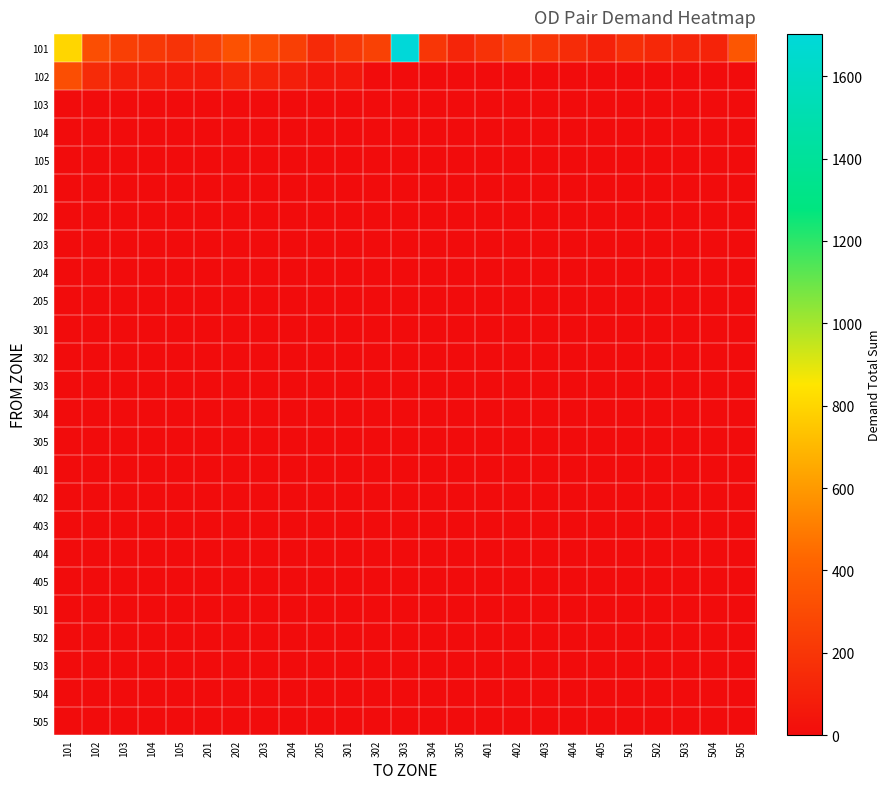

Reading right to left, extract all data points from this chart.

101: 505=353.6	504=110.4	503=121.4	502=135.0	501=162.9	405=102.7	404=155.6	403=196.4	402=242.7	401=182.6	305=122.7	304=200.6	303=1702.3	302=254.0	301=206.0	205=139.7	204=243.7	203=298.8	202=331.1	201=243.0	105=188.3	104=211.0	103=244.8	102=312.7	101=800.0
102: 505=0.0	504=0.0	503=0.0	502=0.0	501=0.0	405=0.0	404=0.0	403=0.0	402=0.0	401=0.0	305=0.0	304=0.0	303=0.0	302=0.0	301=53.6	205=47.7	204=87.9	203=106.7	202=123.4	201=65.5	105=67.7	104=75.5	103=86.3	102=148.6	101=312.7
103: 505=0.0	504=0.0	503=0.0	502=0.0	501=0.0	405=0.0	404=0.0	403=0.0	402=0.0	401=0.0	305=0.0	304=0.0	303=0.0	302=0.0	301=0.0	205=0.0	204=0.0	203=0.0	202=0.0	201=0.0	105=0.0	104=0.0	103=0.0	102=0.0	101=0.0
104: 505=0.0	504=0.0	503=0.0	502=0.0	501=0.0	405=0.0	404=0.0	403=0.0	402=0.0	401=0.0	305=0.0	304=0.0	303=0.0	302=0.0	301=0.0	205=0.0	204=0.0	203=0.0	202=0.0	201=0.0	105=0.0	104=0.0	103=0.0	102=0.0	101=0.0
105: 505=0.0	504=0.0	503=0.0	502=0.0	501=0.0	405=0.0	404=0.0	403=0.0	402=0.0	401=0.0	305=0.0	304=0.0	303=0.0	302=0.0	301=0.0	205=0.0	204=0.0	203=0.0	202=0.0	201=0.0	105=0.0	104=0.0	103=0.0	102=0.0	101=0.0
201: 505=0.0	504=0.0	503=0.0	502=0.0	501=0.0	405=0.0	404=0.0	403=0.0	402=0.0	401=0.0	305=0.0	304=0.0	303=0.0	302=0.0	301=0.0	205=0.0	204=0.0	203=0.0	202=0.0	201=0.0	105=0.0	104=0.0	103=0.0	102=0.0	101=0.0
202: 505=0.0	504=0.0	503=0.0	502=0.0	501=0.0	405=0.0	404=0.0	403=0.0	402=0.0	401=0.0	305=0.0	304=0.0	303=0.0	302=0.0	301=0.0	205=0.0	204=0.0	203=0.0	202=0.0	201=0.0	105=0.0	104=0.0	103=0.0	102=0.0	101=0.0
203: 505=0.0	504=0.0	503=0.0	502=0.0	501=0.0	405=0.0	404=0.0	403=0.0	402=0.0	401=0.0	305=0.0	304=0.0	303=0.0	302=0.0	301=0.0	205=0.0	204=0.0	203=0.0	202=0.0	201=0.0	105=0.0	104=0.0	103=0.0	102=0.0	101=0.0
204: 505=0.0	504=0.0	503=0.0	502=0.0	501=0.0	405=0.0	404=0.0	403=0.0	402=0.0	401=0.0	305=0.0	304=0.0	303=0.0	302=0.0	301=0.0	205=0.0	204=0.0	203=0.0	202=0.0	201=0.0	105=0.0	104=0.0	103=0.0	102=0.0	101=0.0
205: 505=0.0	504=0.0	503=0.0	502=0.0	501=0.0	405=0.0	404=0.0	403=0.0	402=0.0	401=0.0	305=0.0	304=0.0	303=0.0	302=0.0	301=0.0	205=0.0	204=0.0	203=0.0	202=0.0	201=0.0	105=0.0	104=0.0	103=0.0	102=0.0	101=0.0
301: 505=0.0	504=0.0	503=0.0	502=0.0	501=0.0	405=0.0	404=0.0	403=0.0	402=0.0	401=0.0	305=0.0	304=0.0	303=0.0	302=0.0	301=0.0	205=0.0	204=0.0	203=0.0	202=0.0	201=0.0	105=0.0	104=0.0	103=0.0	102=0.0	101=0.0
302: 505=0.0	504=0.0	503=0.0	502=0.0	501=0.0	405=0.0	404=0.0	403=0.0	402=0.0	401=0.0	305=0.0	304=0.0	303=0.0	302=0.0	301=0.0	205=0.0	204=0.0	203=0.0	202=0.0	201=0.0	105=0.0	104=0.0	103=0.0	102=0.0	101=0.0
303: 505=0.0	504=0.0	503=0.0	502=0.0	501=0.0	405=0.0	404=0.0	403=0.0	402=0.0	401=0.0	305=0.0	304=0.0	303=0.0	302=0.0	301=0.0	205=0.0	204=0.0	203=0.0	202=0.0	201=0.0	105=0.0	104=0.0	103=0.0	102=0.0	101=0.0
304: 505=0.0	504=0.0	503=0.0	502=0.0	501=0.0	405=0.0	404=0.0	403=0.0	402=0.0	401=0.0	305=0.0	304=0.0	303=0.0	302=0.0	301=0.0	205=0.0	204=0.0	203=0.0	202=0.0	201=0.0	105=0.0	104=0.0	103=0.0	102=0.0	101=0.0
305: 505=0.0	504=0.0	503=0.0	502=0.0	501=0.0	405=0.0	404=0.0	403=0.0	402=0.0	401=0.0	305=0.0	304=0.0	303=0.0	302=0.0	301=0.0	205=0.0	204=0.0	203=0.0	202=0.0	201=0.0	105=0.0	104=0.0	103=0.0	102=0.0	101=0.0
401: 505=0.0	504=0.0	503=0.0	502=0.0	501=0.0	405=0.0	404=0.0	403=0.0	402=0.0	401=0.0	305=0.0	304=0.0	303=0.0	302=0.0	301=0.0	205=0.0	204=0.0	203=0.0	202=0.0	201=0.0	105=0.0	104=0.0	103=0.0	102=0.0	101=0.0
402: 505=0.0	504=0.0	503=0.0	502=0.0	501=0.0	405=0.0	404=0.0	403=0.0	402=0.0	401=0.0	305=0.0	304=0.0	303=0.0	302=0.0	301=0.0	205=0.0	204=0.0	203=0.0	202=0.0	201=0.0	105=0.0	104=0.0	103=0.0	102=0.0	101=0.0
403: 505=0.0	504=0.0	503=0.0	502=0.0	501=0.0	405=0.0	404=0.0	403=0.0	402=0.0	401=0.0	305=0.0	304=0.0	303=0.0	302=0.0	301=0.0	205=0.0	204=0.0	203=0.0	202=0.0	201=0.0	105=0.0	104=0.0	103=0.0	102=0.0	101=0.0
404: 505=0.0	504=0.0	503=0.0	502=0.0	501=0.0	405=0.0	404=0.0	403=0.0	402=0.0	401=0.0	305=0.0	304=0.0	303=0.0	302=0.0	301=0.0	205=0.0	204=0.0	203=0.0	202=0.0	201=0.0	105=0.0	104=0.0	103=0.0	102=0.0	101=0.0
405: 505=0.0	504=0.0	503=0.0	502=0.0	501=0.0	405=0.0	404=0.0	403=0.0	402=0.0	401=0.0	305=0.0	304=0.0	303=0.0	302=0.0	301=0.0	205=0.0	204=0.0	203=0.0	202=0.0	201=0.0	105=0.0	104=0.0	103=0.0	102=0.0	101=0.0
501: 505=0.0	504=0.0	503=0.0	502=0.0	501=0.0	405=0.0	404=0.0	403=0.0	402=0.0	401=0.0	305=0.0	304=0.0	303=0.0	302=0.0	301=0.0	205=0.0	204=0.0	203=0.0	202=0.0	201=0.0	105=0.0	104=0.0	103=0.0	102=0.0	101=0.0
502: 505=0.0	504=0.0	503=0.0	502=0.0	501=0.0	405=0.0	404=0.0	403=0.0	402=0.0	401=0.0	305=0.0	304=0.0	303=0.0	302=0.0	301=0.0	205=0.0	204=0.0	203=0.0	202=0.0	201=0.0	105=0.0	104=0.0	103=0.0	102=0.0	101=0.0
503: 505=0.0	504=0.0	503=0.0	502=0.0	501=0.0	405=0.0	404=0.0	403=0.0	402=0.0	401=0.0	305=0.0	304=0.0	303=0.0	302=0.0	301=0.0	205=0.0	204=0.0	203=0.0	202=0.0	201=0.0	105=0.0	104=0.0	103=0.0	102=0.0	101=0.0
504: 505=0.0	504=0.0	503=0.0	502=0.0	501=0.0	405=0.0	404=0.0	403=0.0	402=0.0	401=0.0	305=0.0	304=0.0	303=0.0	302=0.0	301=0.0	205=0.0	204=0.0	203=0.0	202=0.0	201=0.0	105=0.0	104=0.0	103=0.0	102=0.0	101=0.0
505: 505=0.0	504=0.0	503=0.0	502=0.0	501=0.0	405=0.0	404=0.0	403=0.0	402=0.0	401=0.0	305=0.0	304=0.0	303=0.0	302=0.0	301=0.0	205=0.0	204=0.0	203=0.0	202=0.0	201=0.0	105=0.0	104=0.0	103=0.0	102=0.0	101=0.0